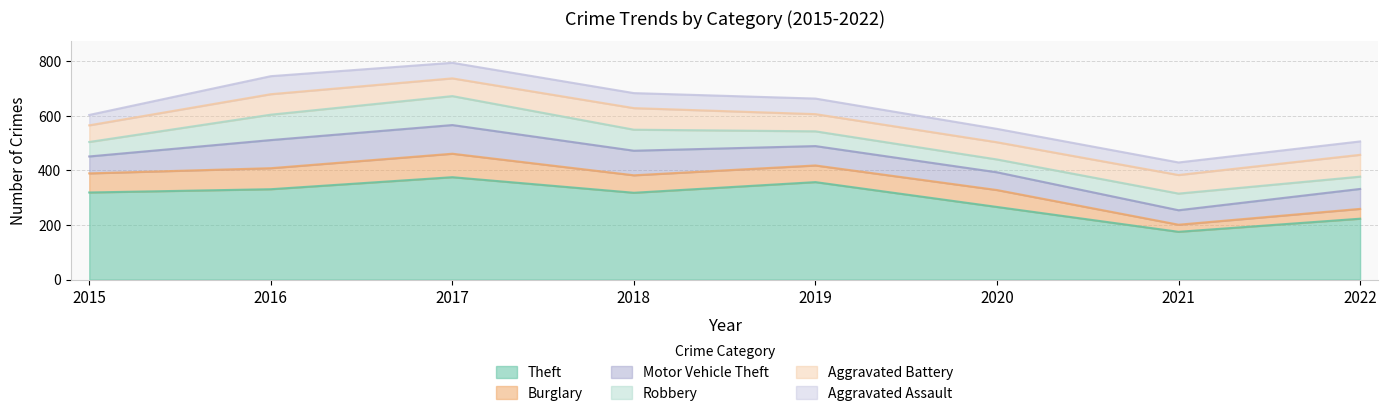

After their last crossing, which series has the higher values: Motor Vehicle Theft or Aggravated Battery?

Aggravated Battery